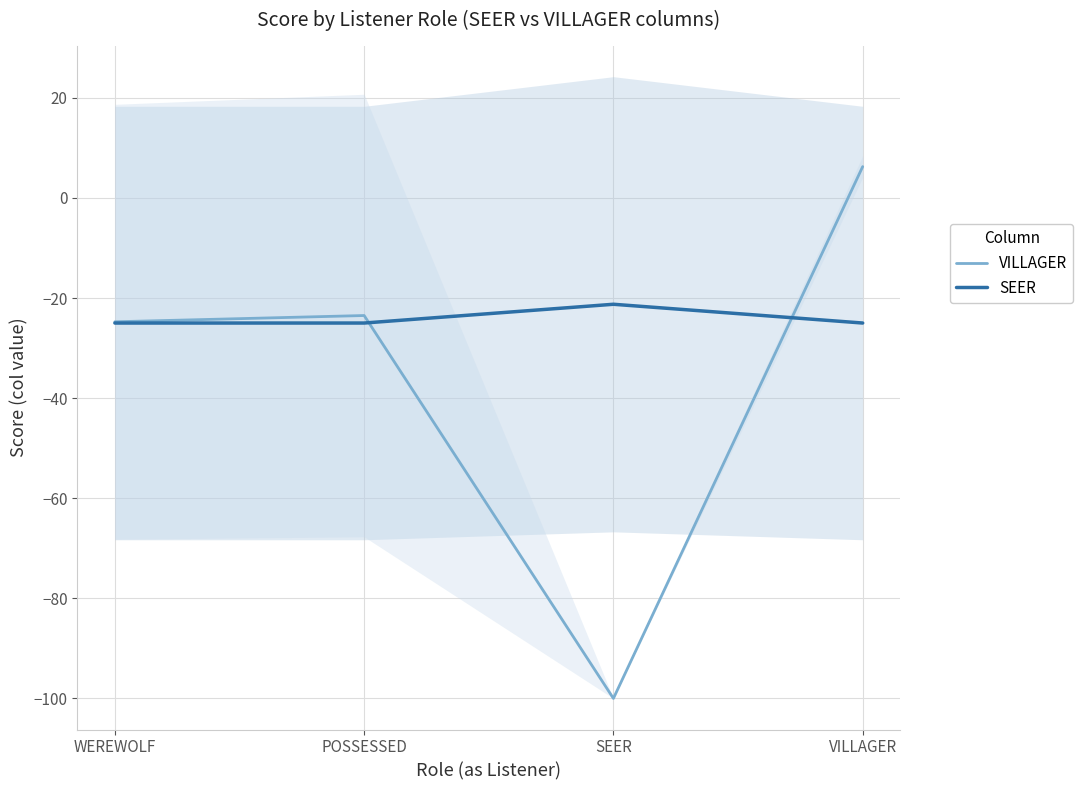

What is the difference between the highest and lowest values at POSSESSED?

1.5